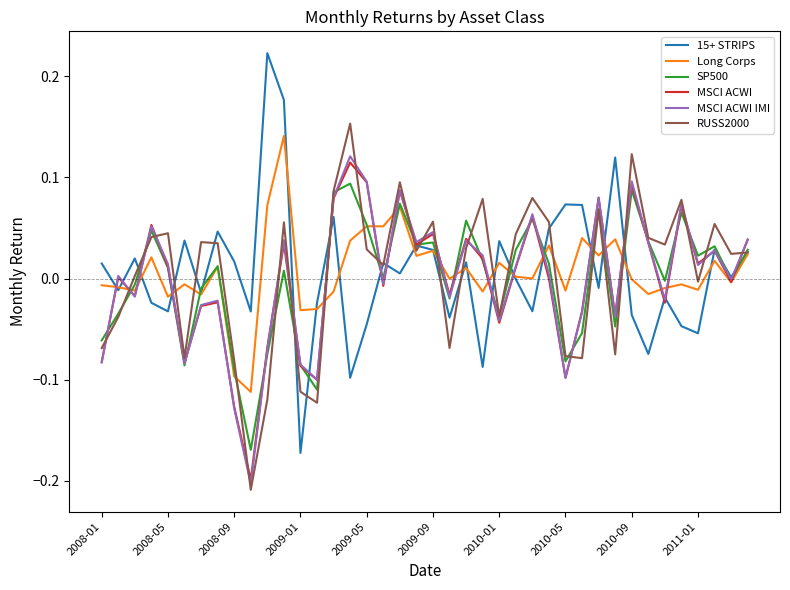

How many lines are shown in the chart?

6